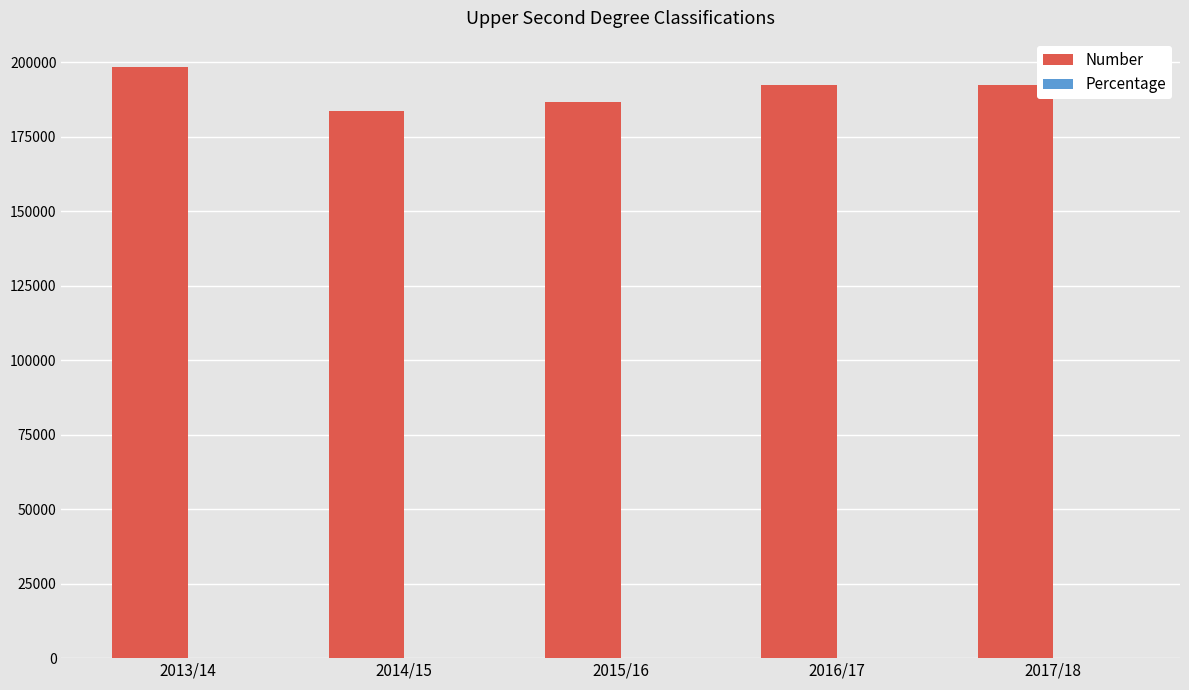

What is the greatest value displayed?

198320